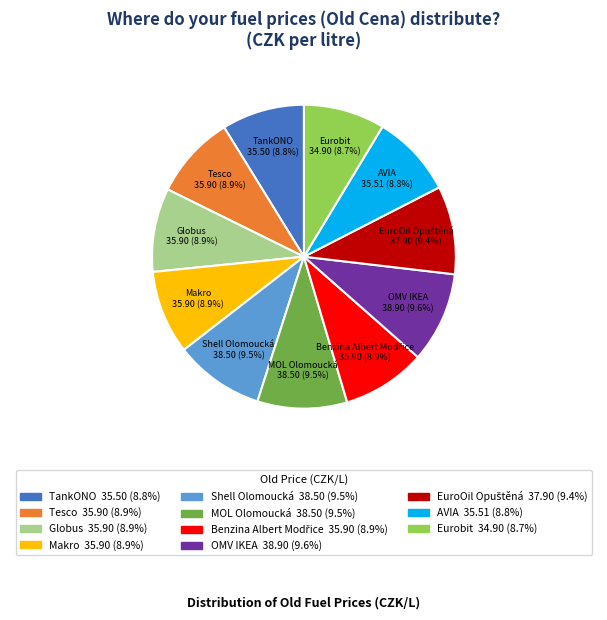

To the nearest percent, what is the difference between the largest and smallest slice percentages?

1%